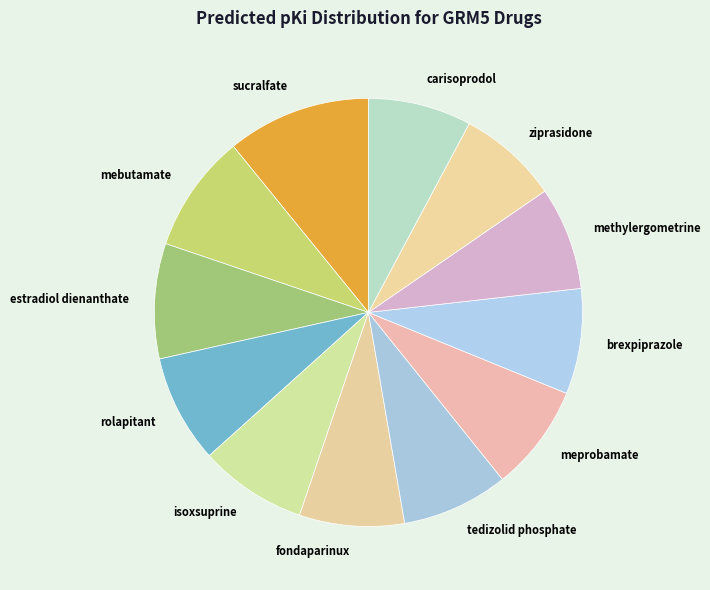

What is the largest slice in the pie chart?

sucralfate